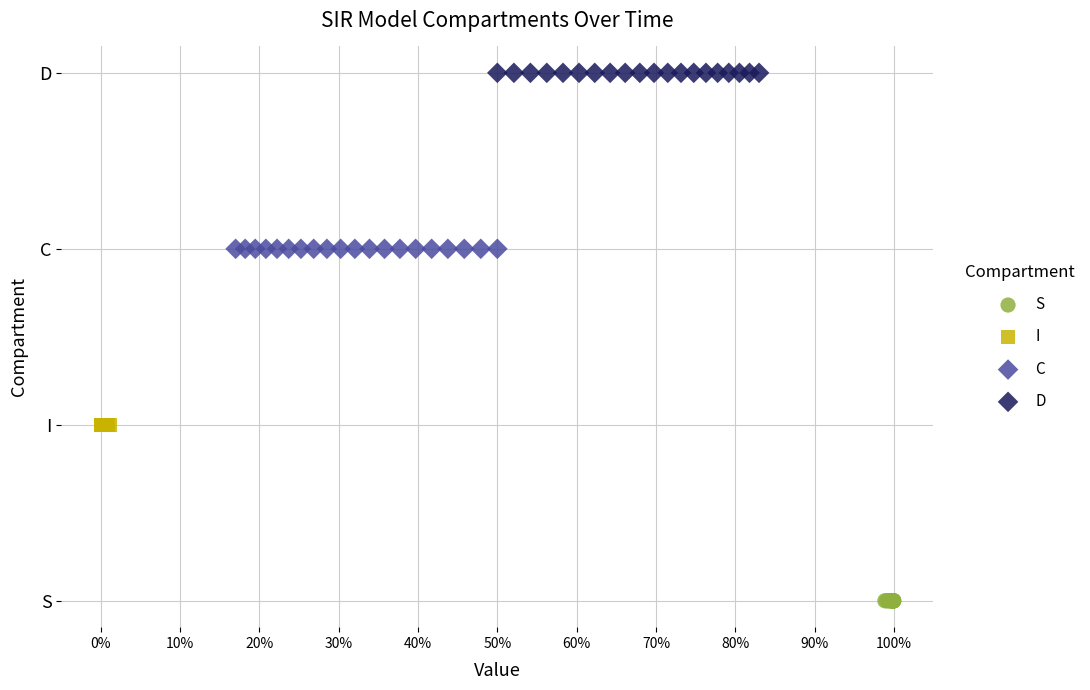

Which series reaches the maximum Y coordinate?

D